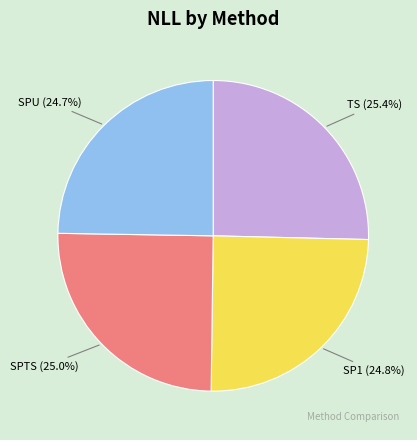

To the nearest percent, what is the difference between the largest and smallest slice percentages?

1%